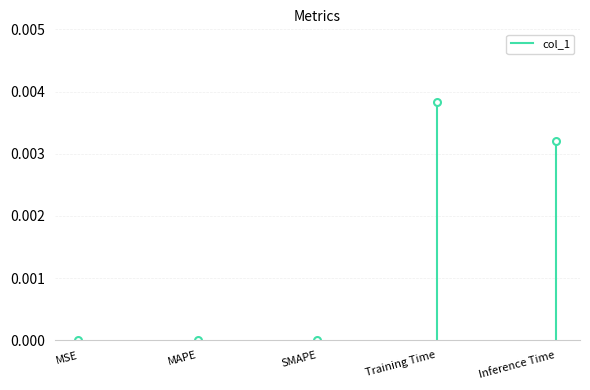

List the labels in order of value, smallest first.

MSE, MAPE, SMAPE, Inference Time, Training Time